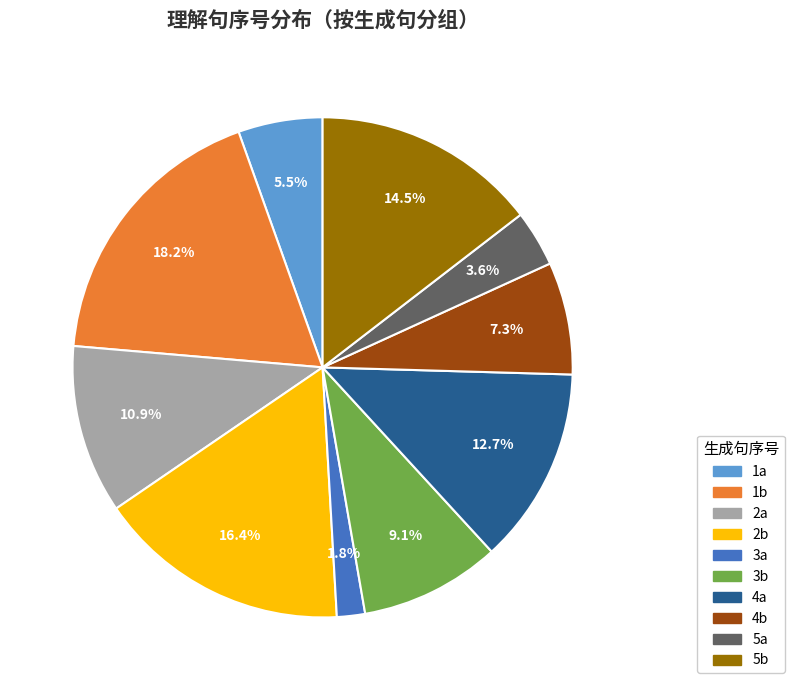

What is the largest slice in the pie chart?

1b